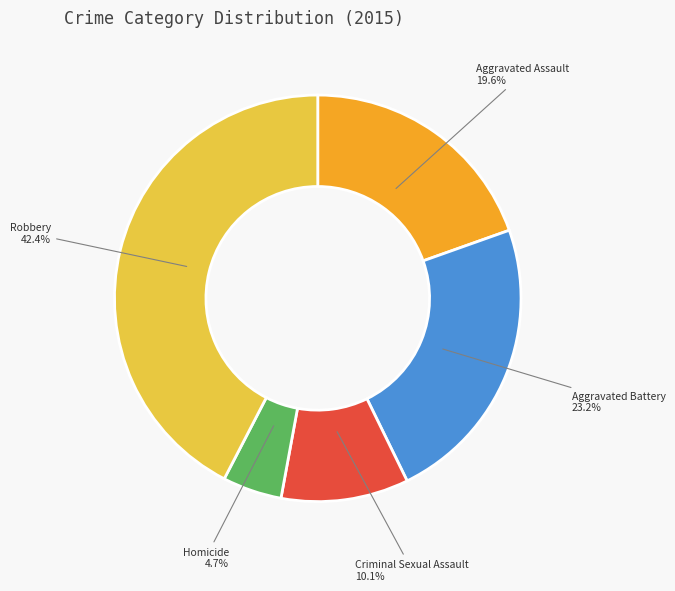

Is there any slice that represents more than half of the pie?

No